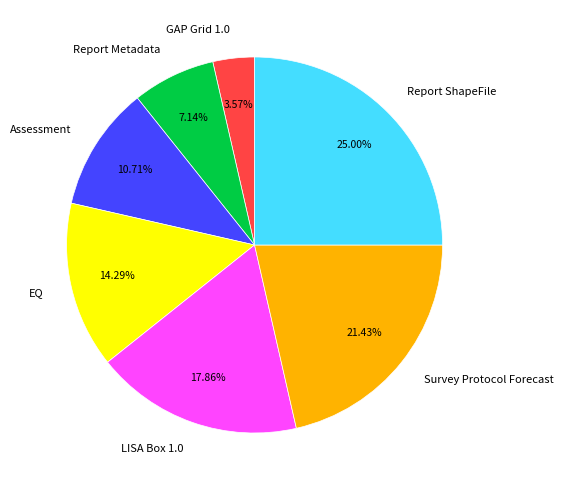

Combined, what portion of the pie is EQ and Report ShapeFile?

39.3%